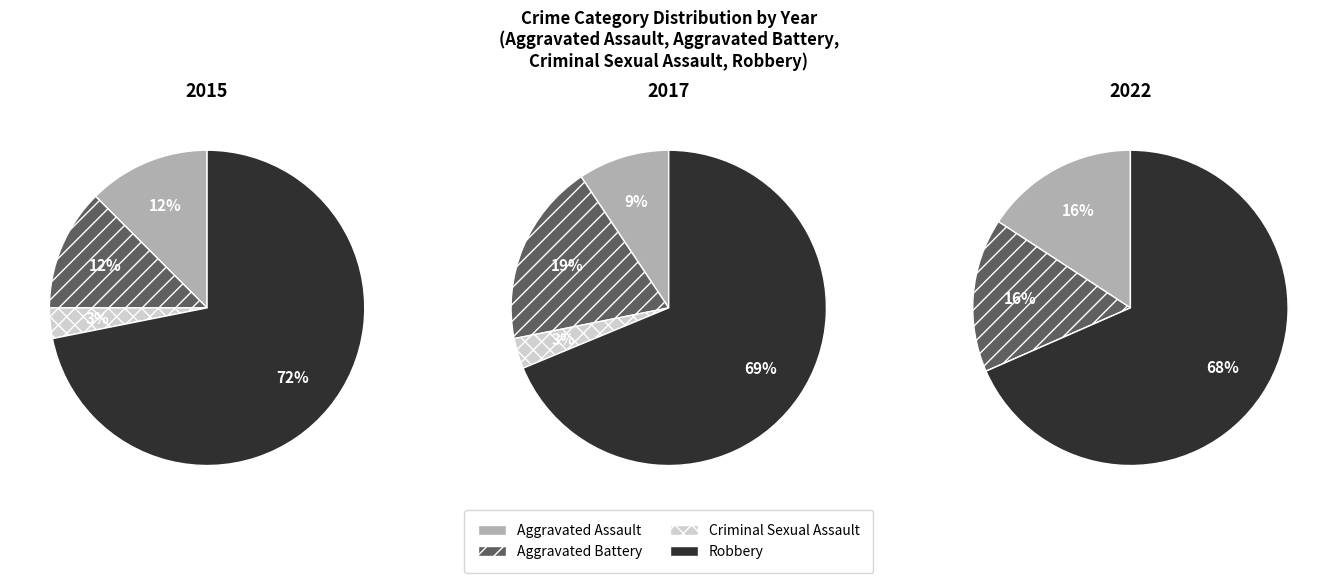

To the nearest percent, what is the difference between the largest and smallest slice percentages?

66%